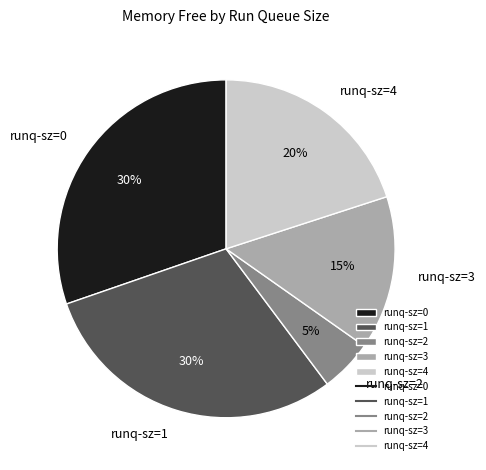

To the nearest percent, what is the average slice percentage?

20%